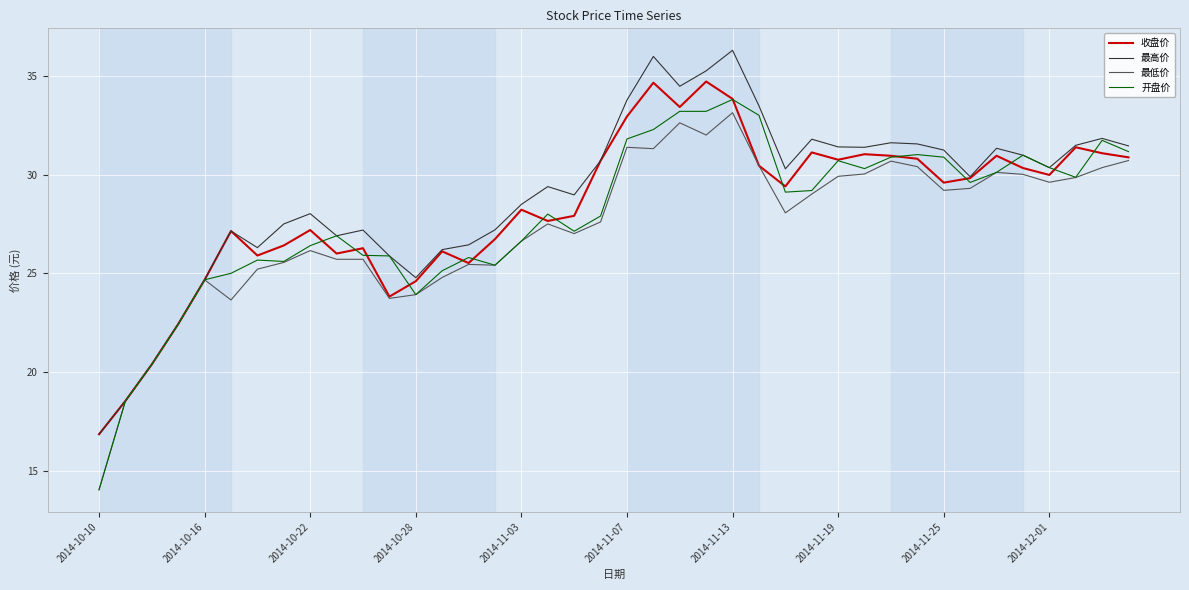

Which series has the widest spread of values?

开盘价